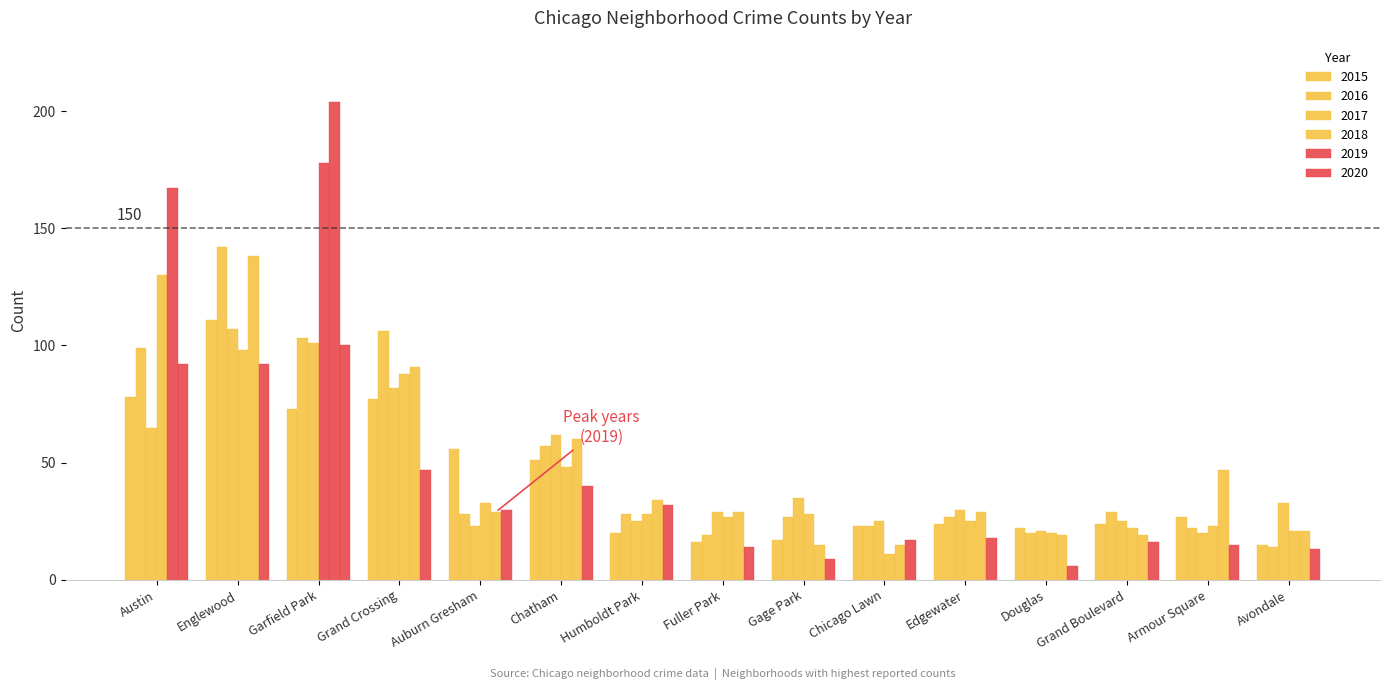

Is it true that 2020 equals 92 at Englewood?

True